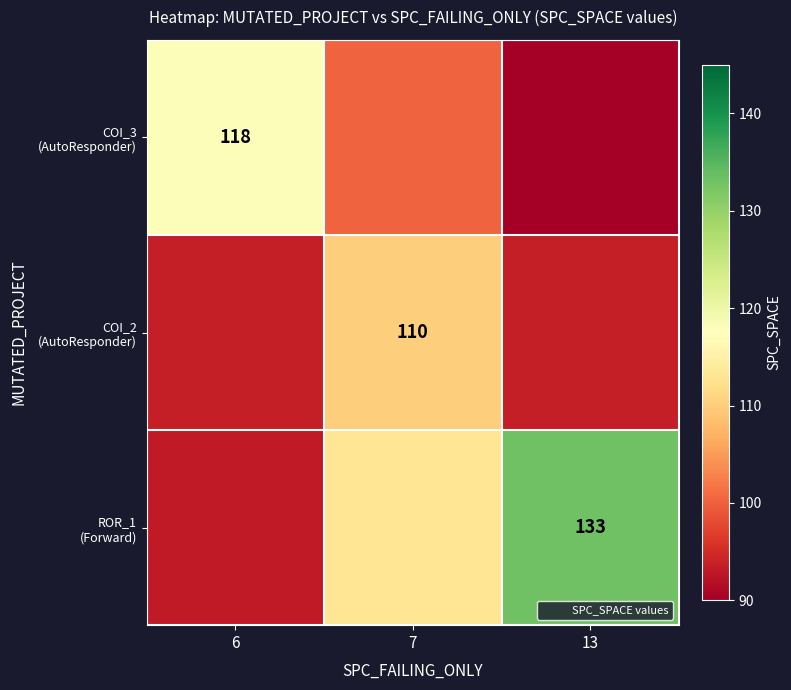

What is the approximate value of COI_2 (AutoResponder) at 7?

110.0